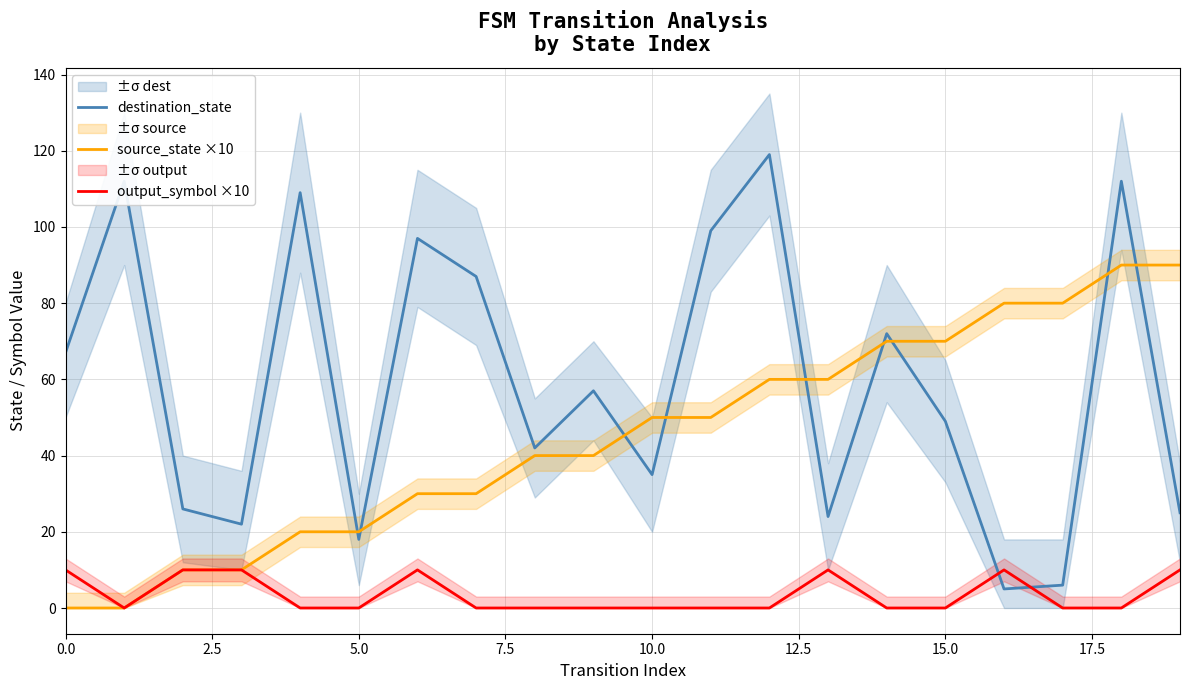

Rank the series by their average value, from lowest to highest.

output_symbol ×10, source_state ×10, destination_state